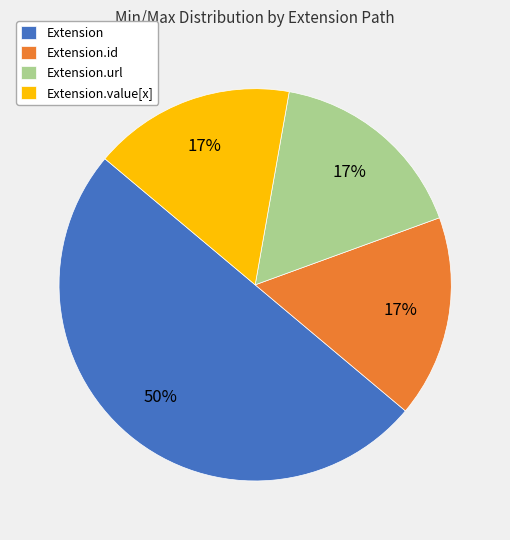

Do Extension.id and Extension.value[x] together represent more than half of the pie?

No